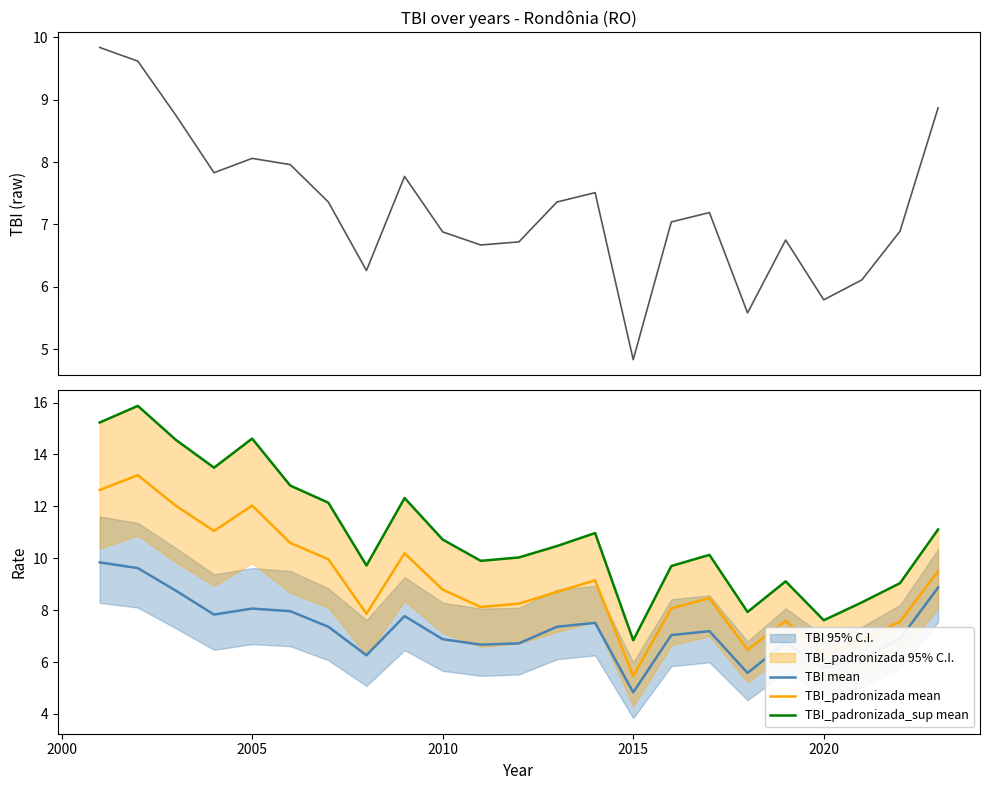

Reading right to left, transcribe all the data shown in this chart.

TBI: 8.9	6.9	6.1	5.8	6.8	5.6	7.2	7.0	4.8	7.5	7.4	6.7	6.7	6.9	7.8	6.3	7.4	8.0	8.1	7.8	8.8	9.6	9.8
TBI mean: 8.9	6.9	6.1	5.8	6.8	5.6	7.2	7.0	4.8	7.5	7.4	6.7	6.7	6.9	7.8	6.3	7.4	8.0	8.1	7.8	8.8	9.6	9.8
TBI_padronizada mean: 9.5	7.6	6.9	6.3	7.6	6.5	8.5	8.1	5.5	9.2	8.7	8.2	8.1	8.8	10.2	7.9	10.0	10.6	12.0	11.1	12.0	13.2	12.6
TBI_padronizada_sup mean: 11.1	9.0	8.3	7.6	9.1	7.9	10.1	9.7	6.8	11.0	10.5	10.0	9.9	10.7	12.3	9.7	12.1	12.8	14.6	13.5	14.6	15.9	15.2